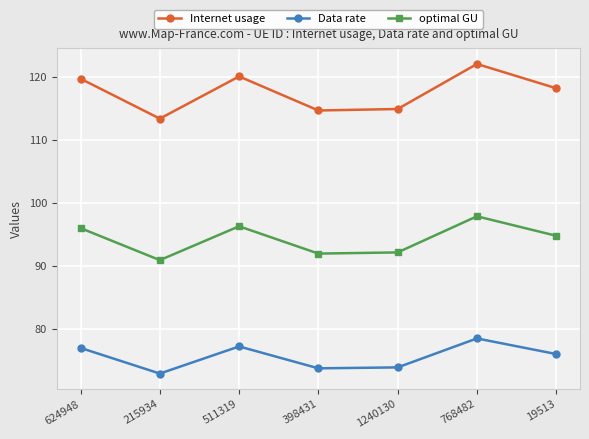

What is the sum of the Internet usage values at 1240130 and 215934?

228.3